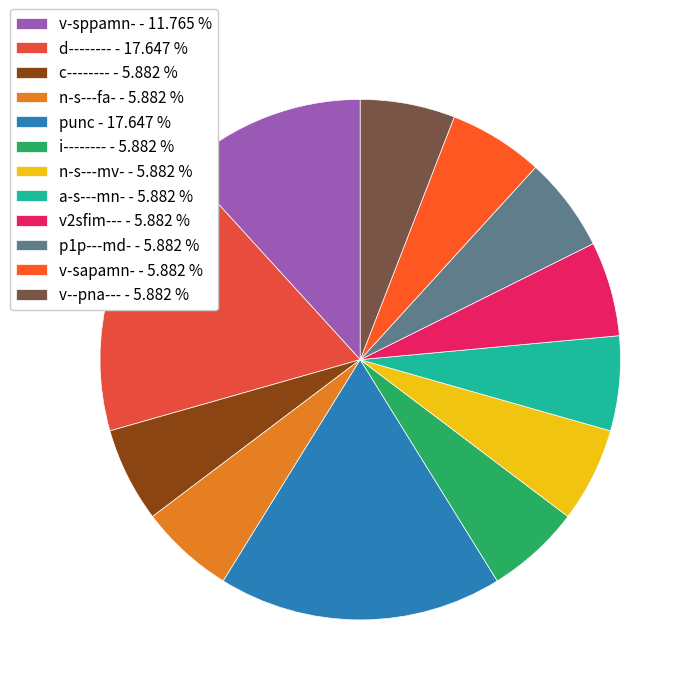

True or false: v--pna--- accounts for 6% of the total.

True